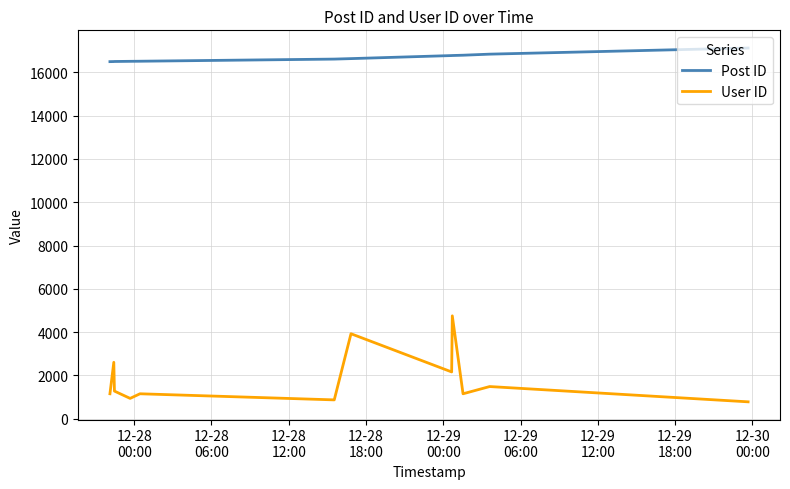

What are all the series names shown in the legend?

Post ID, User ID